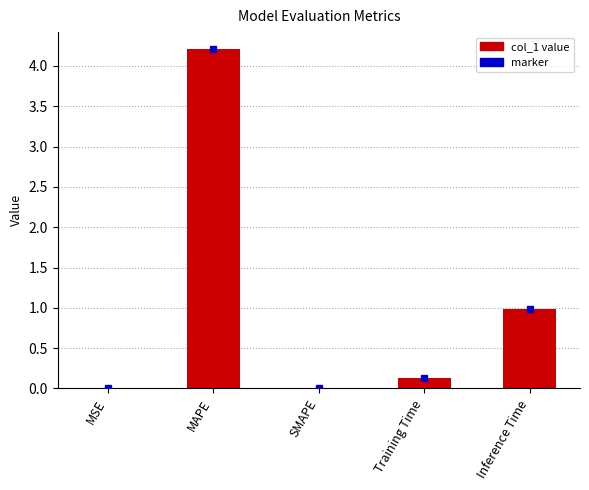

What is the change in value from MAPE to SMAPE?

-4.2